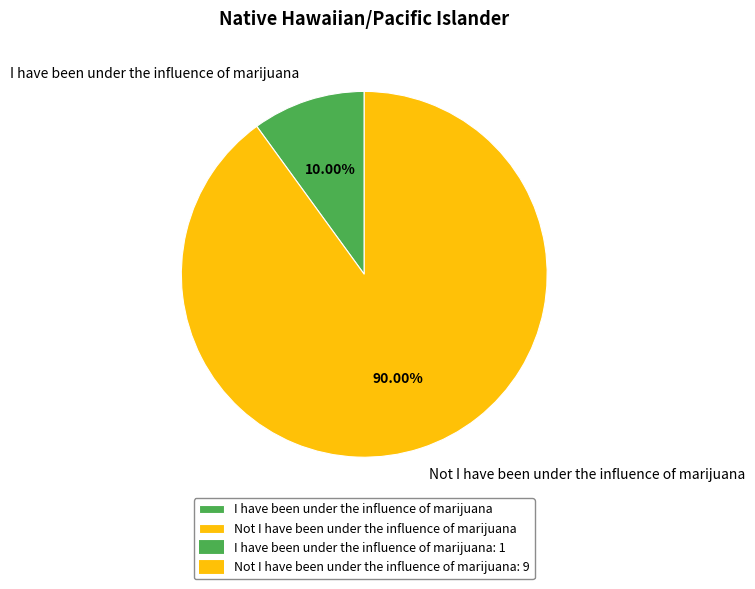

The Not I have been under the influence of marijuana slice represents 90% of the pie. True or false?

True